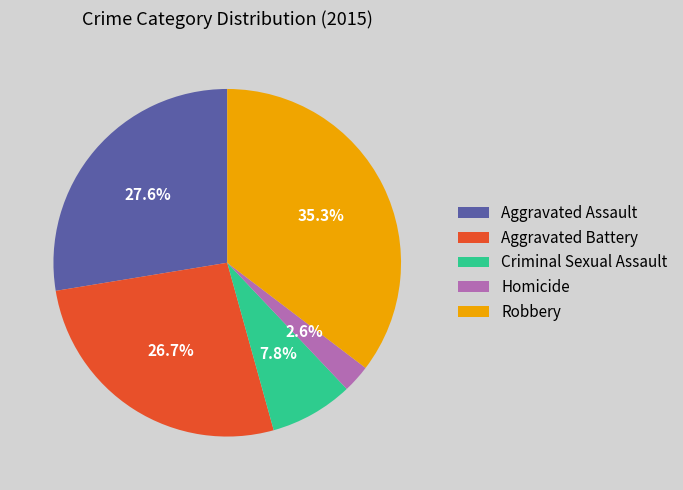

To the nearest percent, what is the average slice percentage?

20%